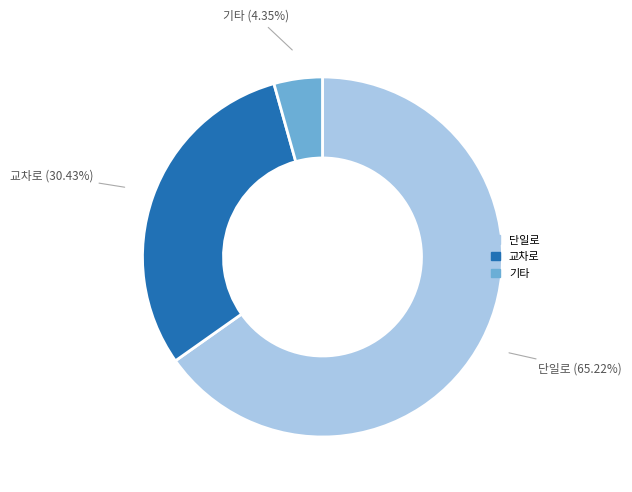

Which category has the smallest portion of the pie?

기타